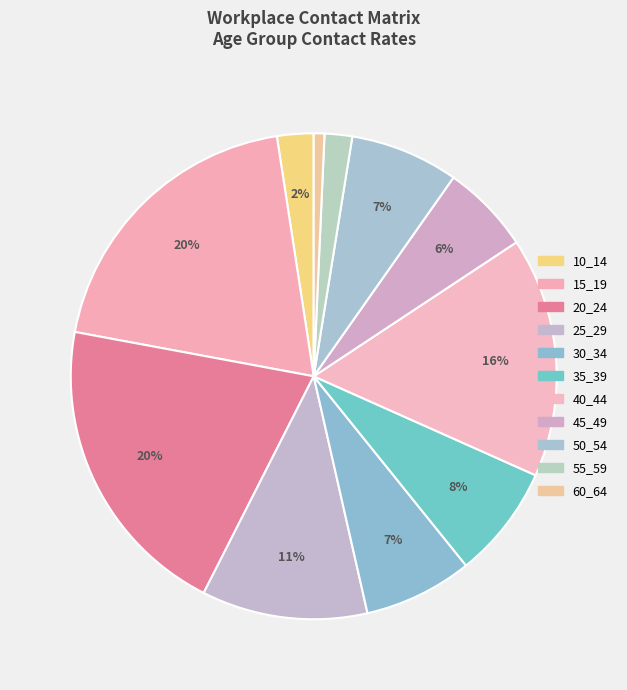

How many slices are in this pie chart?

11